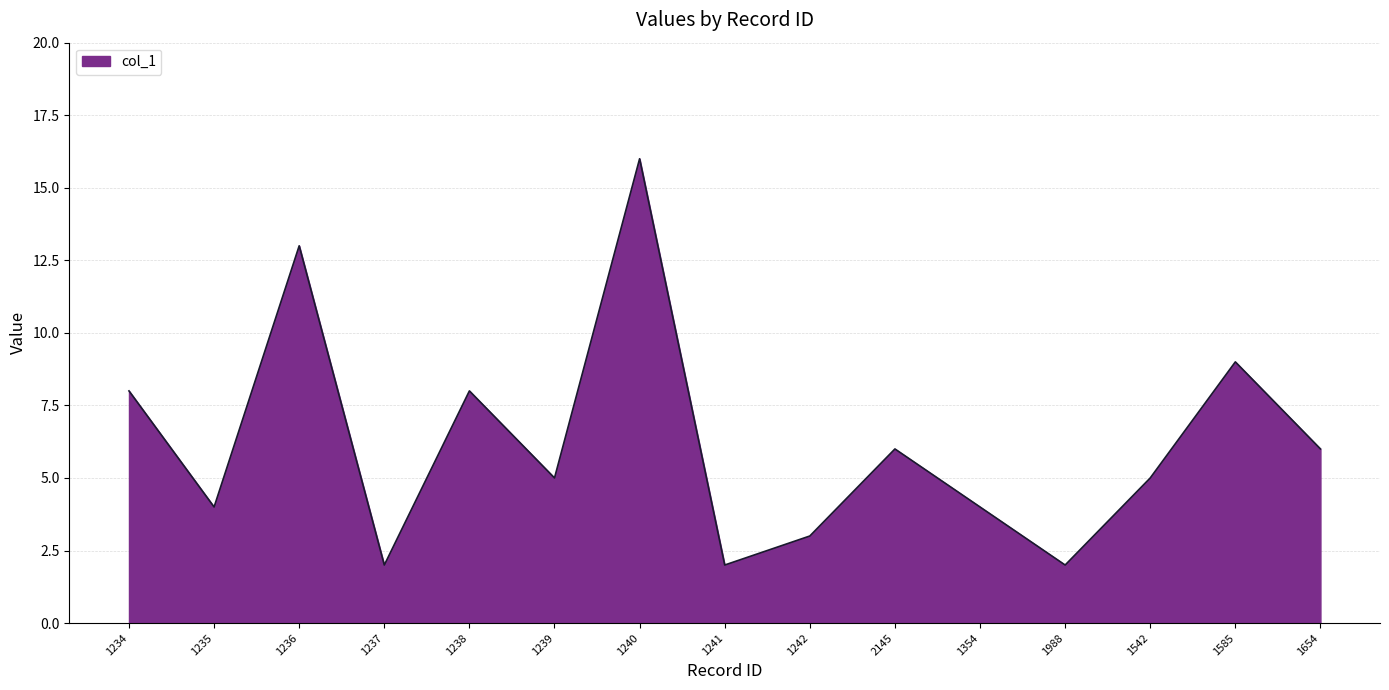

Which has a higher value, 1239 or 1354?

1239